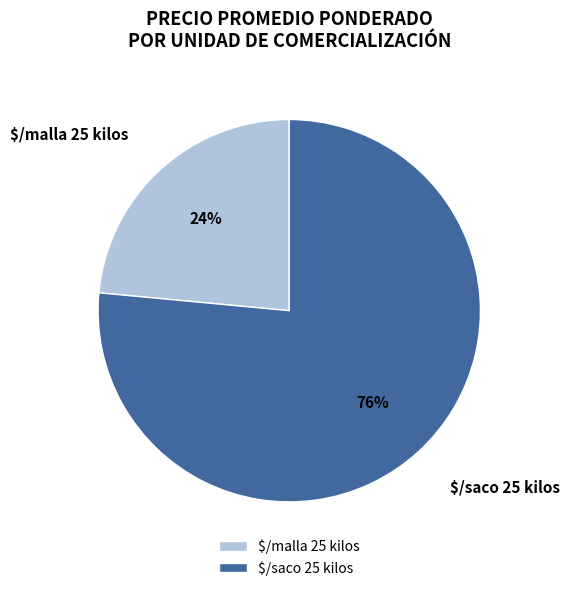

What is the largest slice in the pie chart?

$/saco 25 kilos